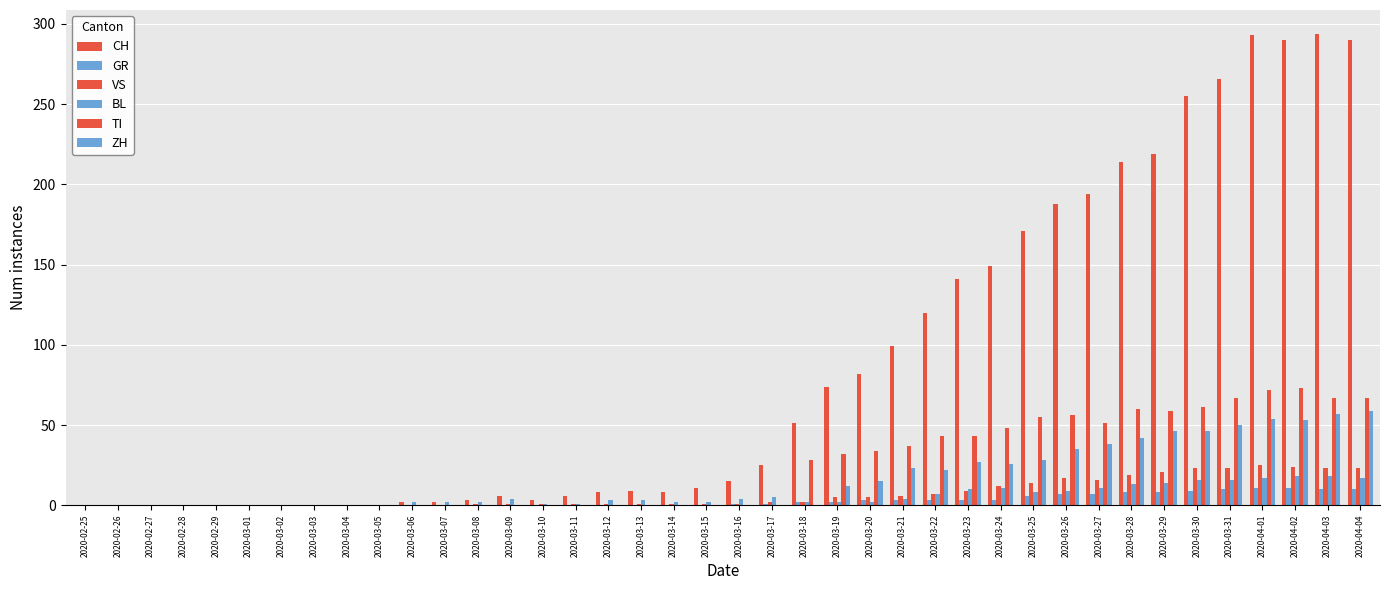

Count the number of data series in this chart.

6